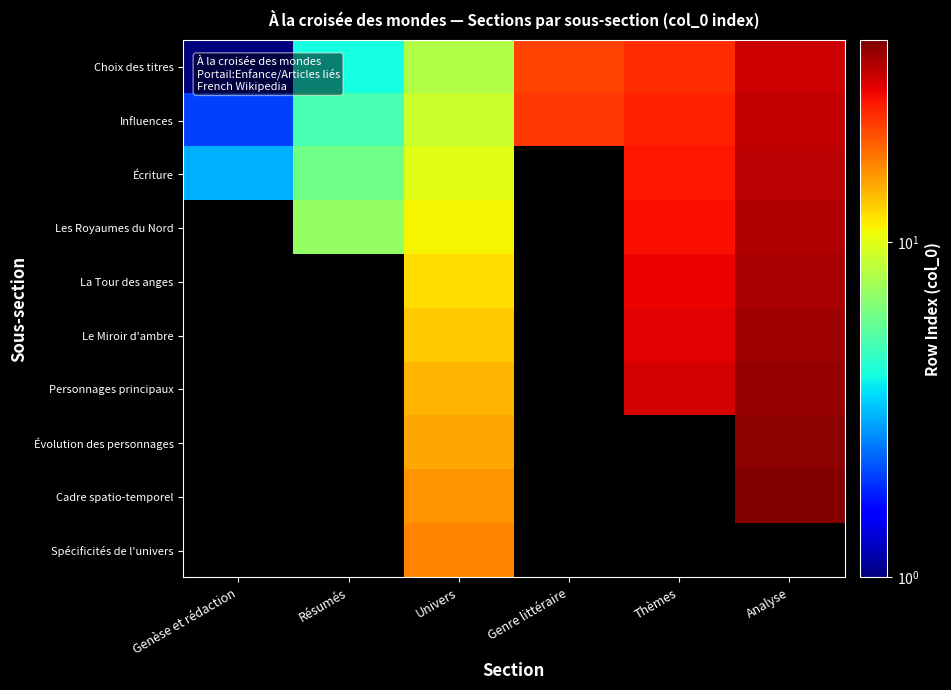

Is it true that Les Royaumes du Nord equals 7.0 at Résumés?

True